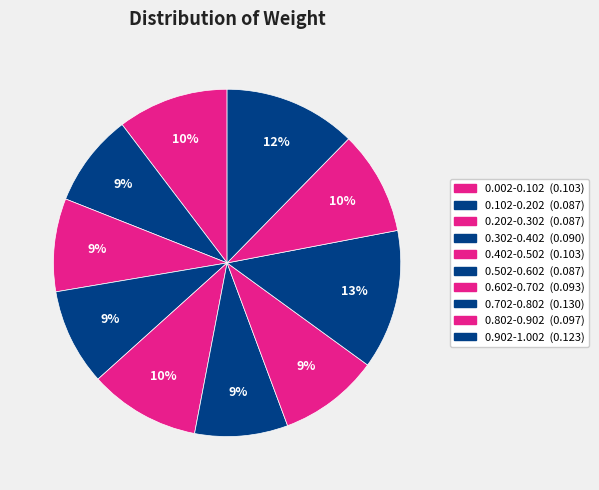

How many segments does this pie chart have?

10